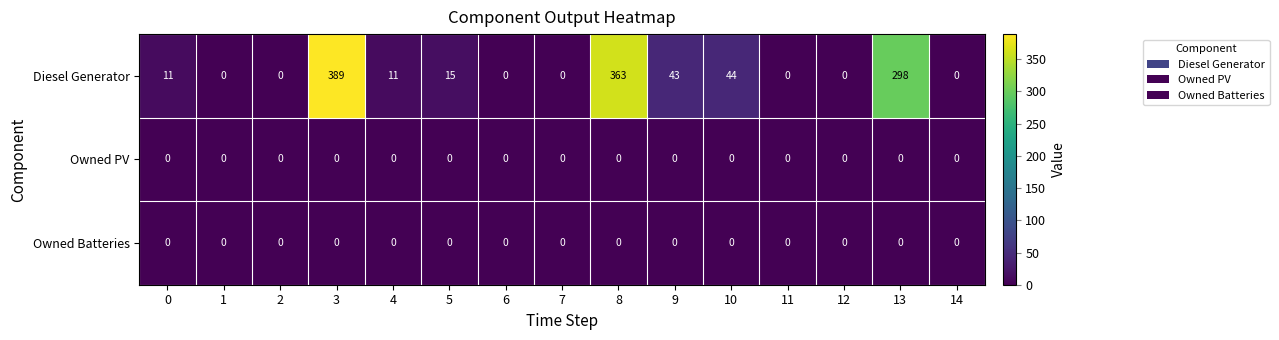

What is the maximum value shown in the chart?

389